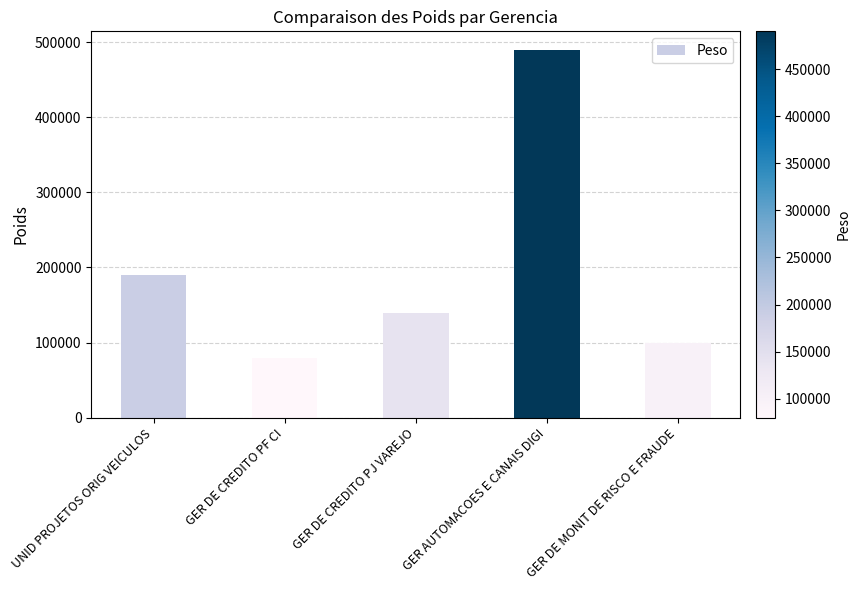

Reading left to right, what are all the values shown in this chart?

190000	80000	140000	490000	100000